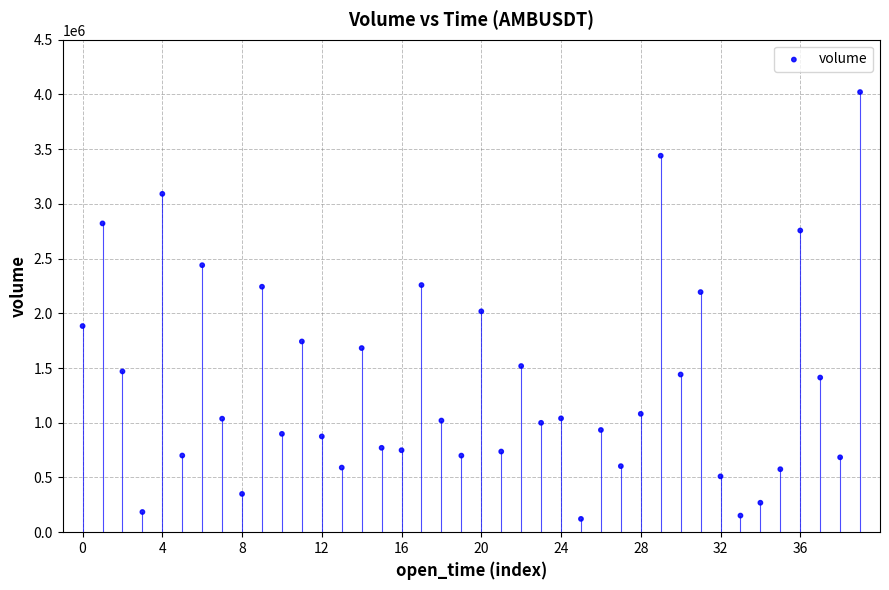

What Y value in the scatter plot is closest to 2071694?

2018191